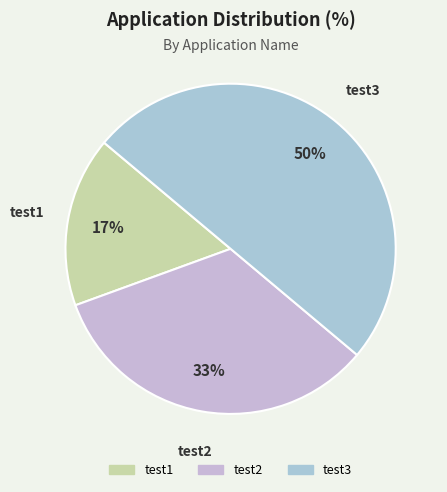

Rank the categories by value from highest to lowest.

test3, test2, test1